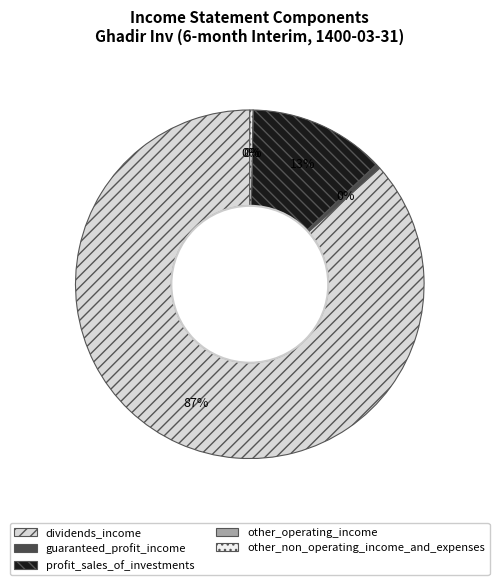

To the nearest percent, what is the difference between the largest and smallest slice percentages?

87%